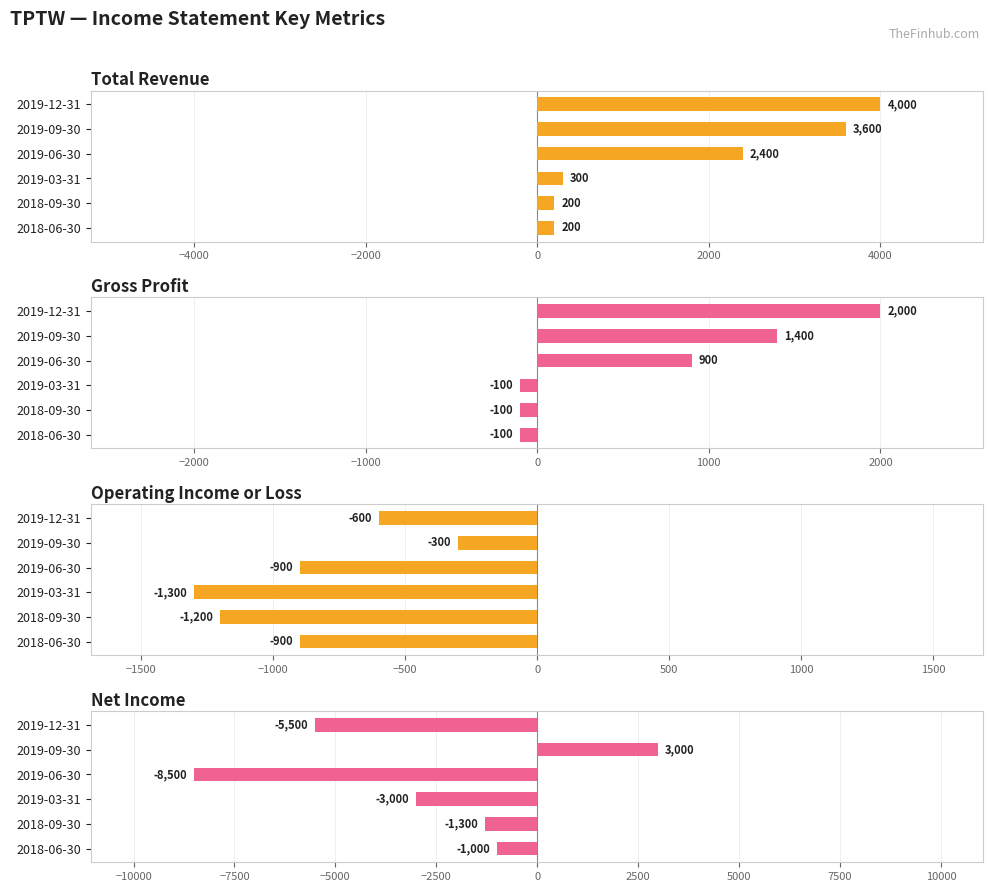

Between 2018-09-30 and 2019-09-30, which is larger?

2019-09-30